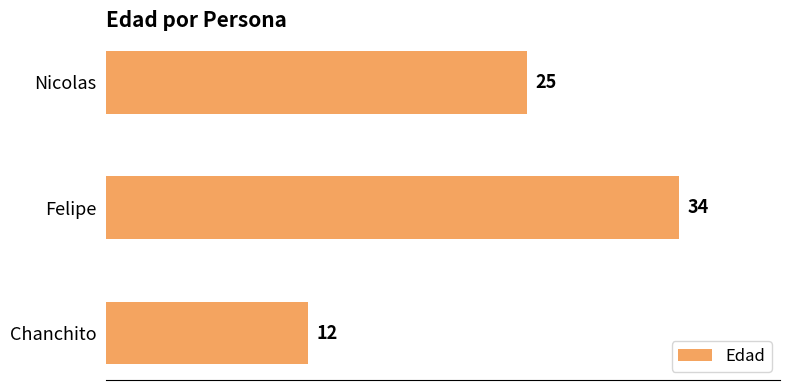

Rank the categories by value from highest to lowest.

Felipe, Nicolas, Chanchito